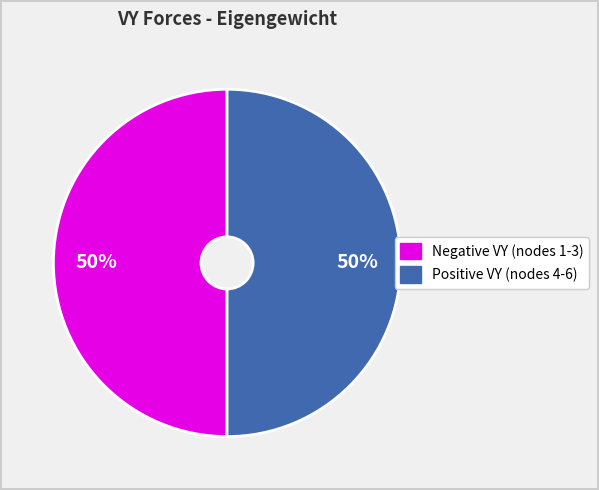

How many slices are in this pie chart?

2